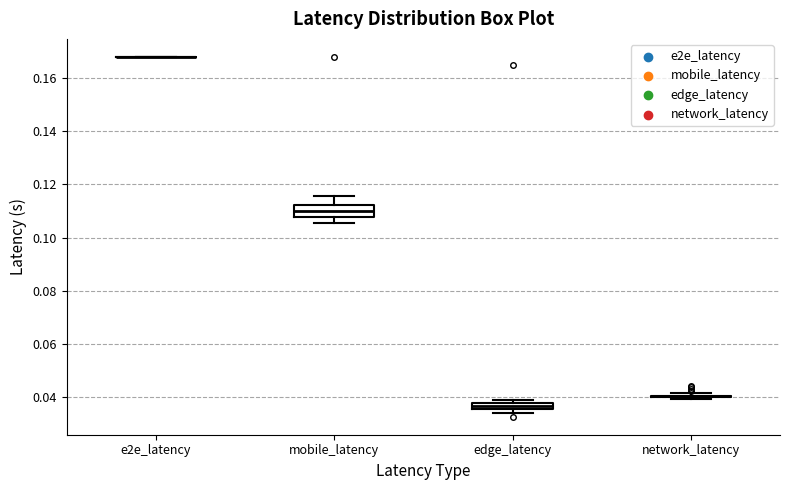

Where is the upper edge of the box for edge_latency on the y-axis? The values are not printed on the chart, so give them approximately, as read against the axis.

0.038